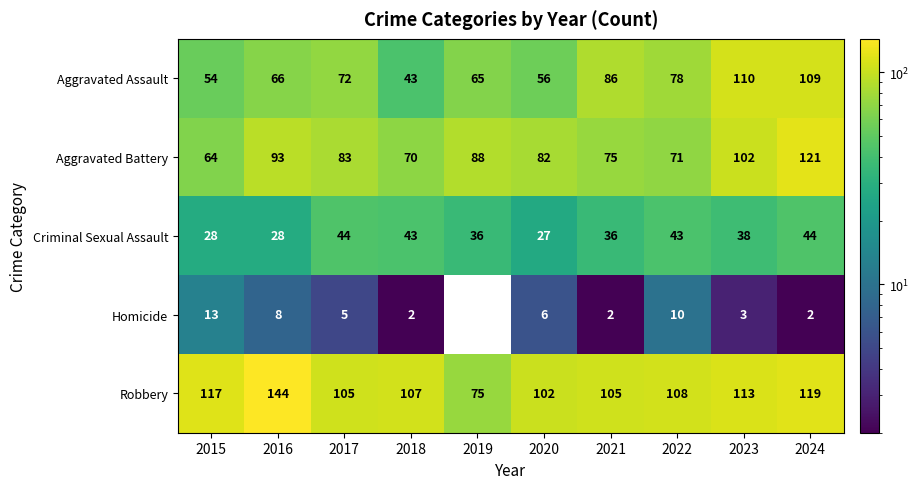

Which category has the highest value in the Robbery series?

2016